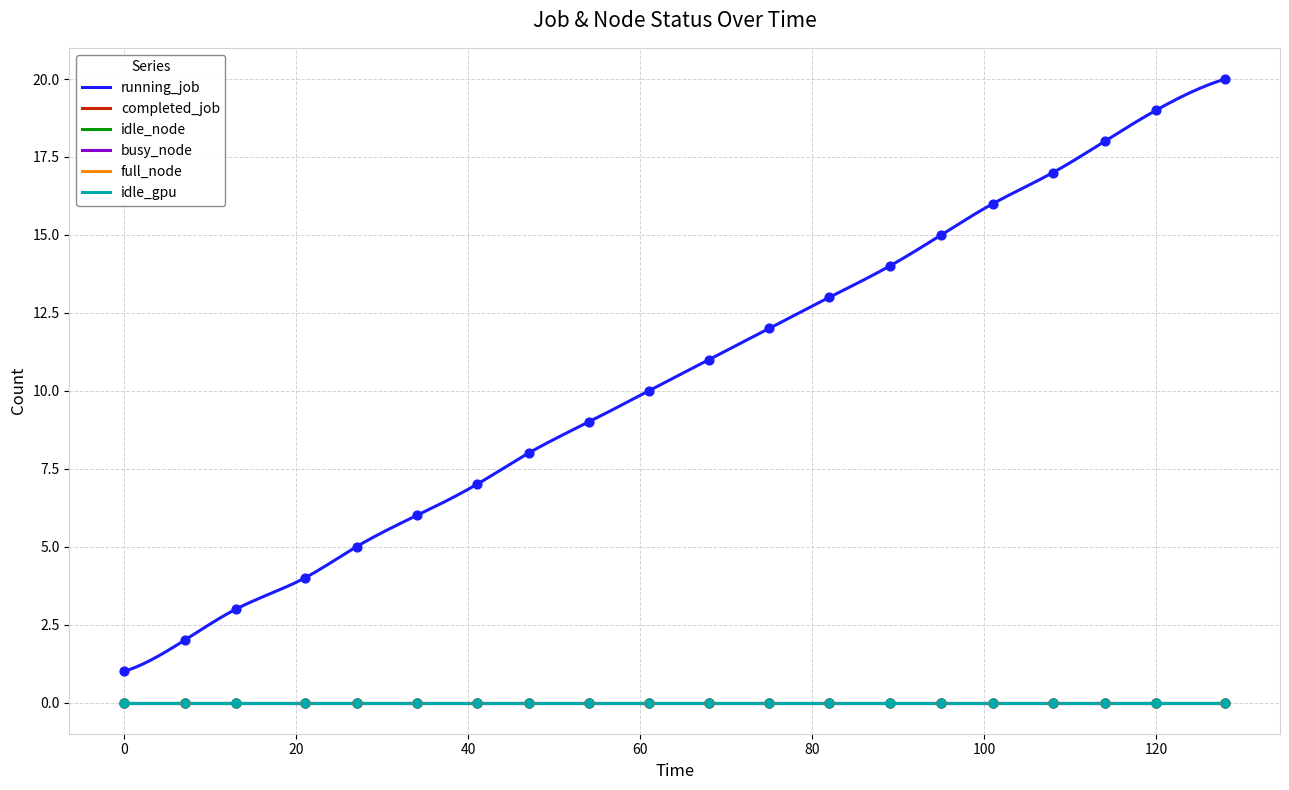

What is the total value across all series at 47?

8